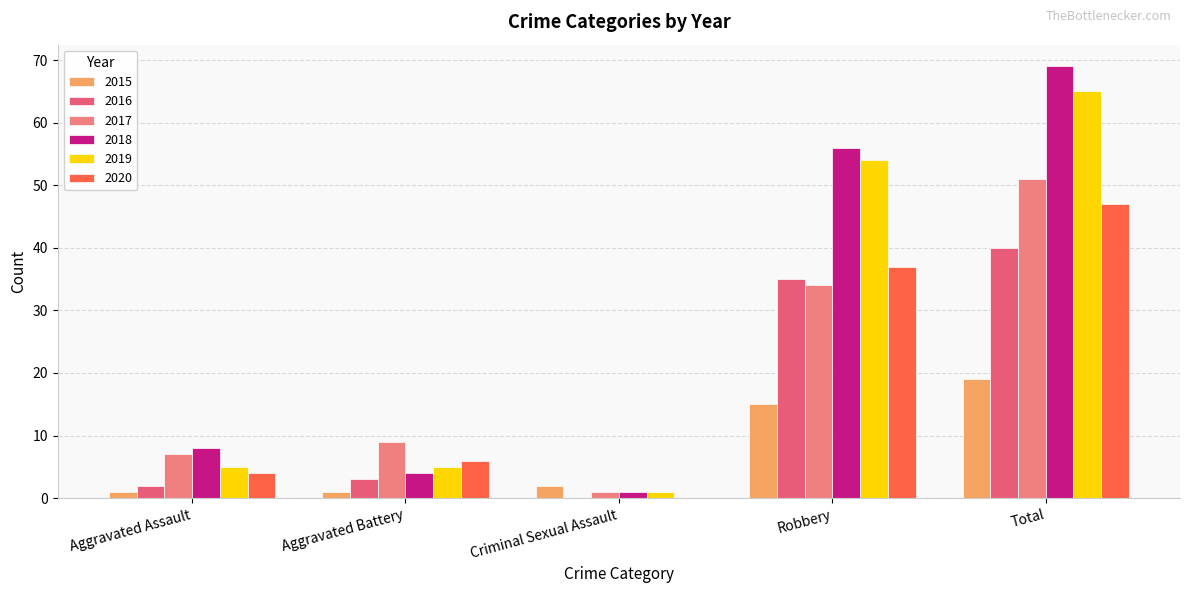

How many series are shown in this chart?

6